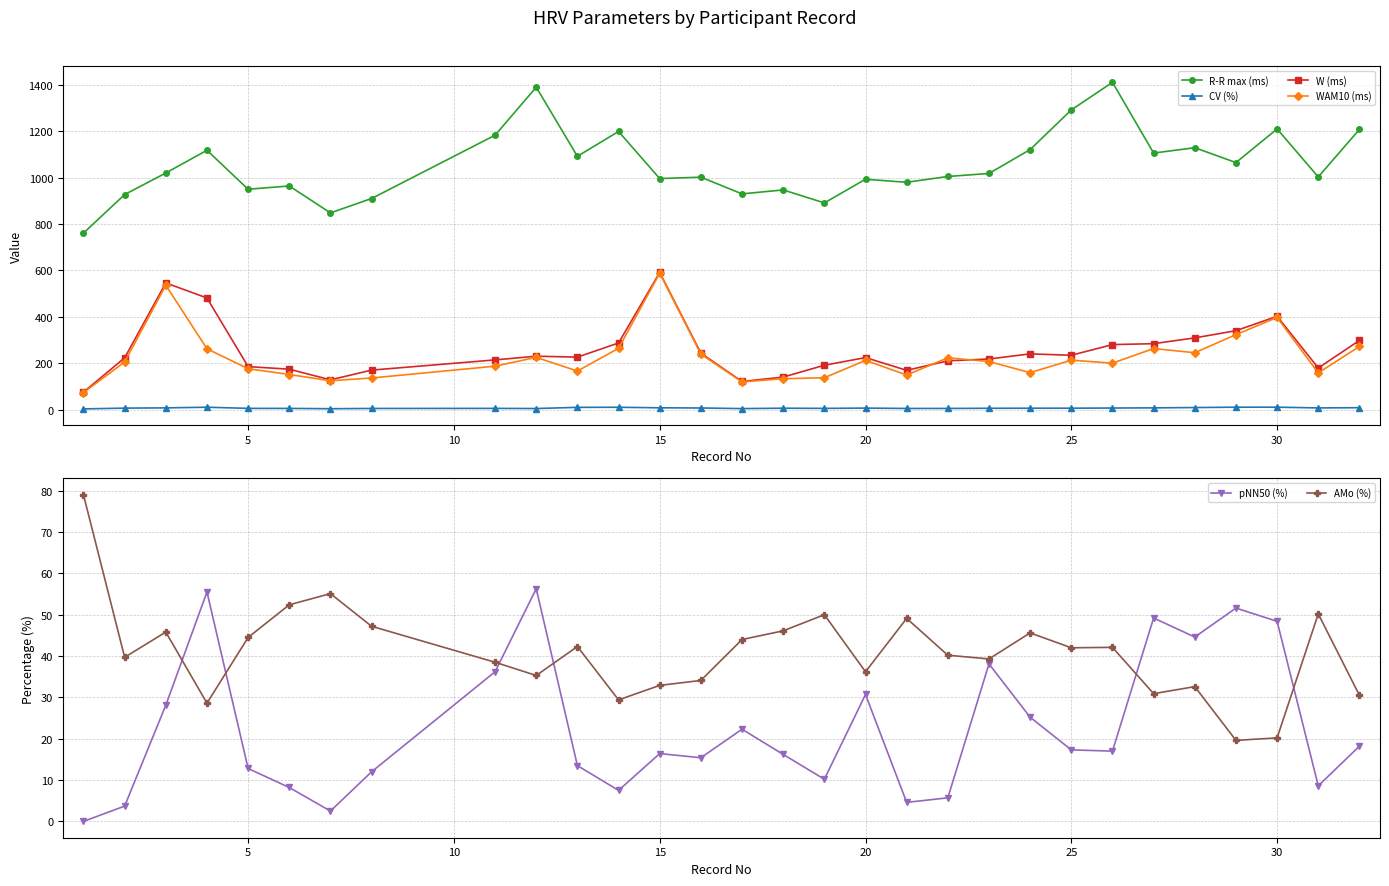

Rank the series by their maximum value, from lowest to highest.

CV (%), pNN50 (%), AMo (%), WAM10 (ms), W (ms), R-R max (ms)